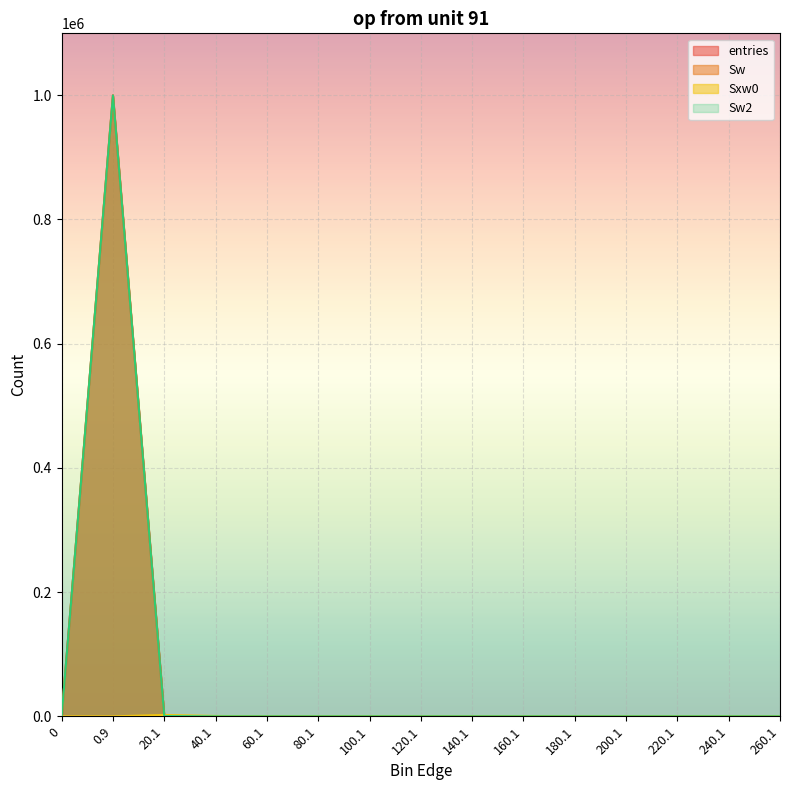

Reading left to right, list all the values displayed in this chart.

entries: 0	999522	452	23	1	1	1	0	0	0	0	0	0	0	0
Sw: 0	999522	452	23	1	1	1	0	0	0	0	0	0	0	0
Sw2: 0	999522	452	23	1	1	1	0	0	0	0	0	0	0	0
Sxw0: 0	0	2246	602	49	61	86	0	0	0	0	0	0	0	0